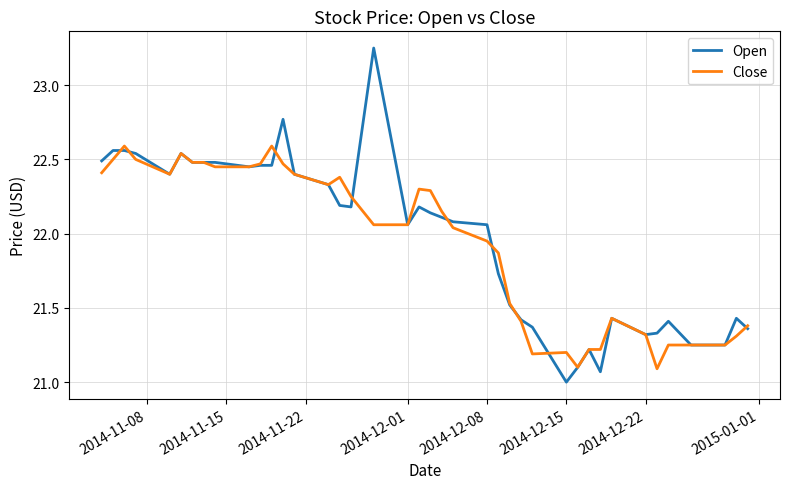

Which series has the largest range (max minus min)?

Open